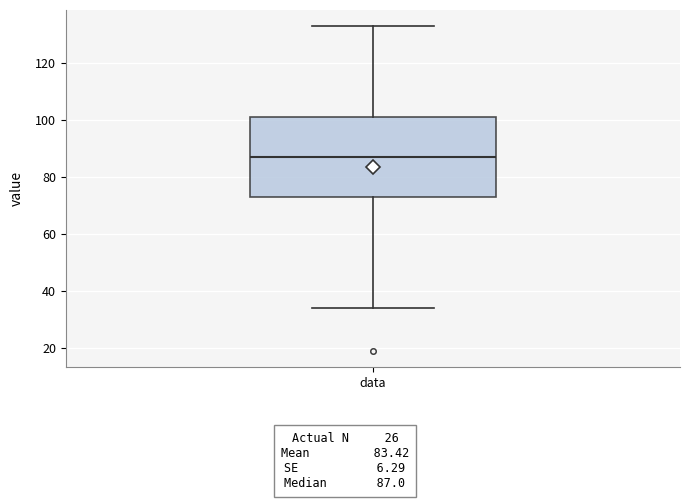

Where does the median line of the box for data sit on the y-axis? The values are not printed on the chart, so give them approximately, as read against the axis.

88